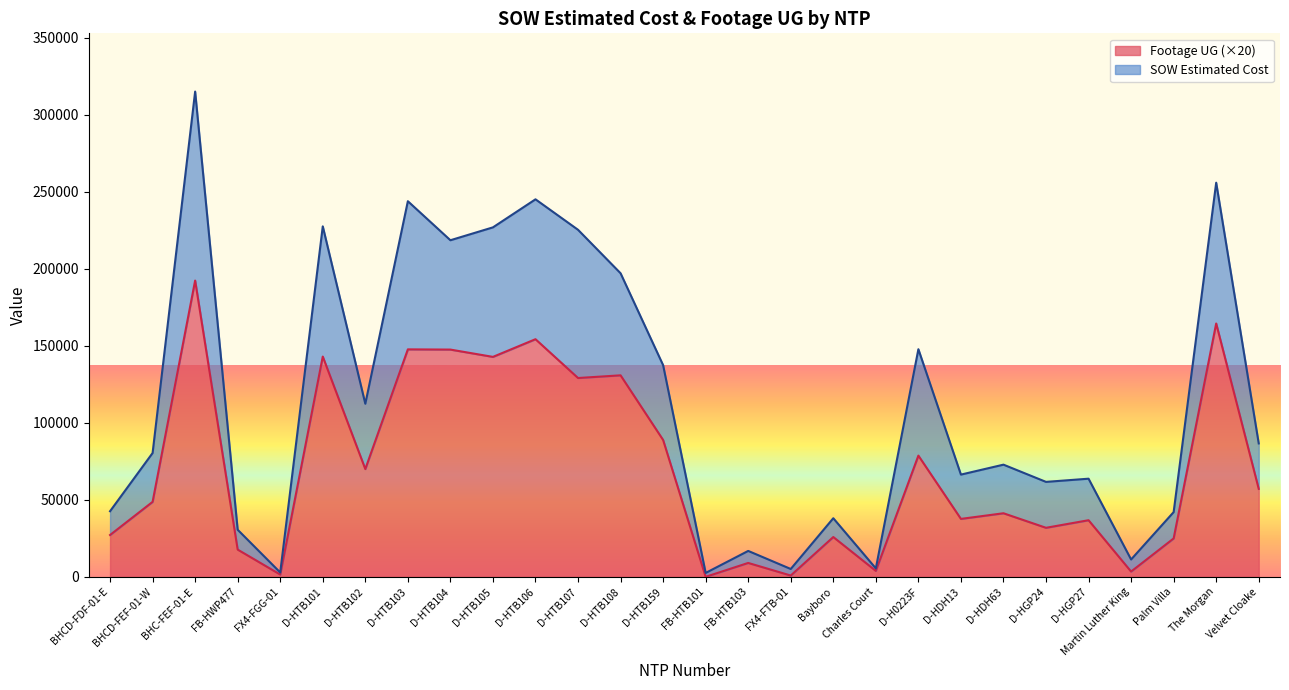

Count the number of categories in the chart.

28